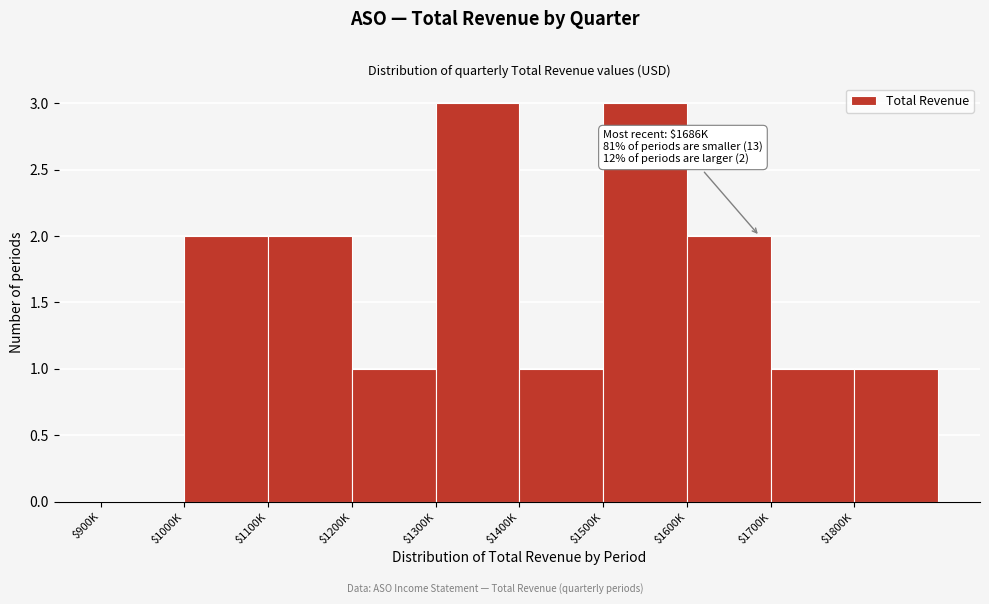

The chart shows a value of 2 at $1000K. True or false?

True